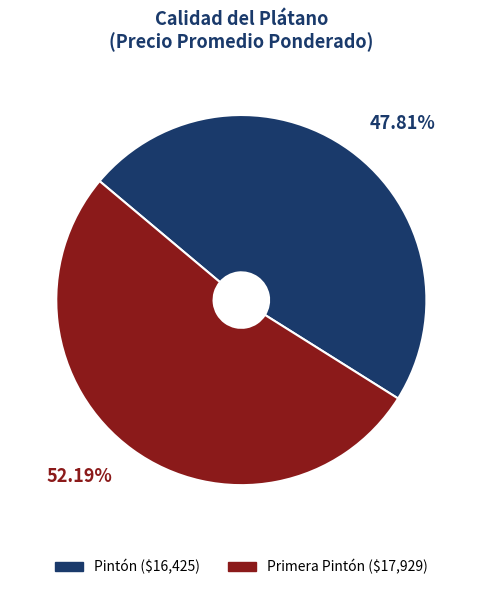

To the nearest percent, what portion does Primera Pintón represent?

52%